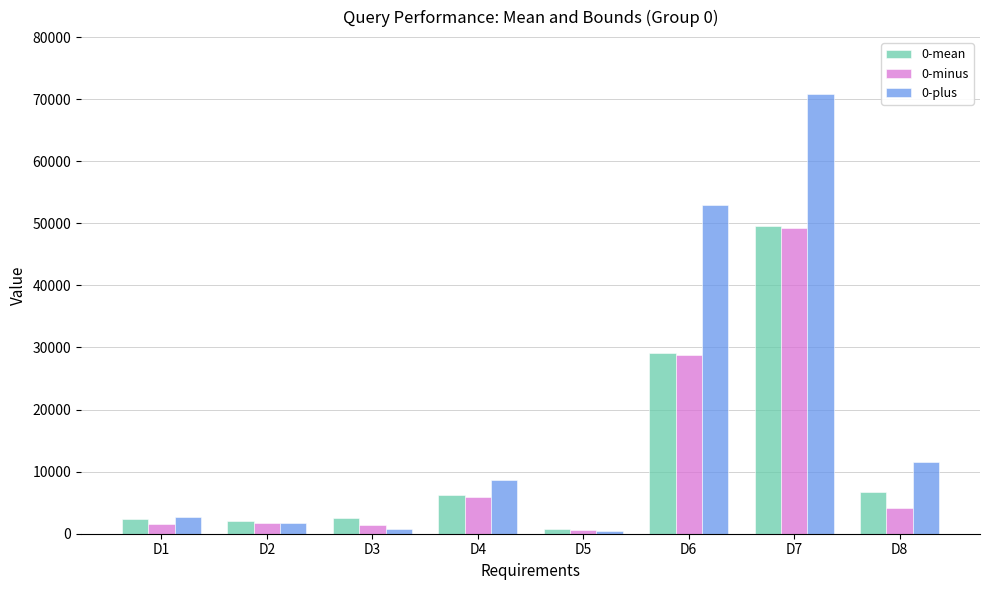

Which category has the lowest value in the 0-minus series?

D5